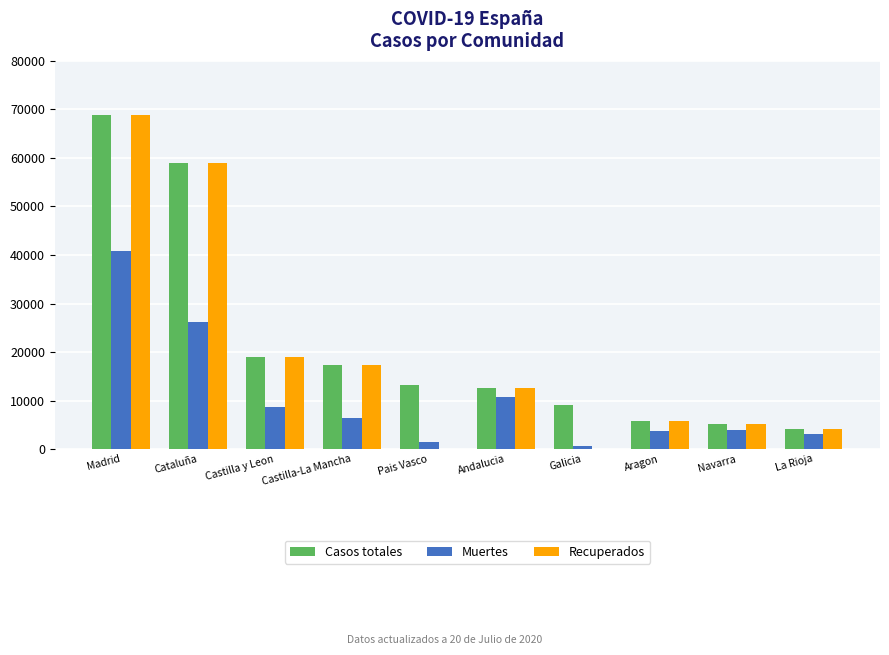

The value of Muertes at Castilla y Leon is 12403. True or false?

False